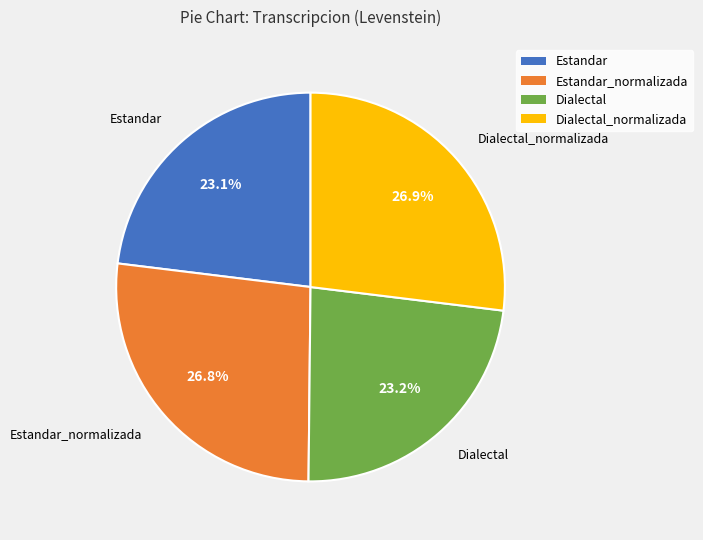

Is there any slice that represents more than half of the pie?

No